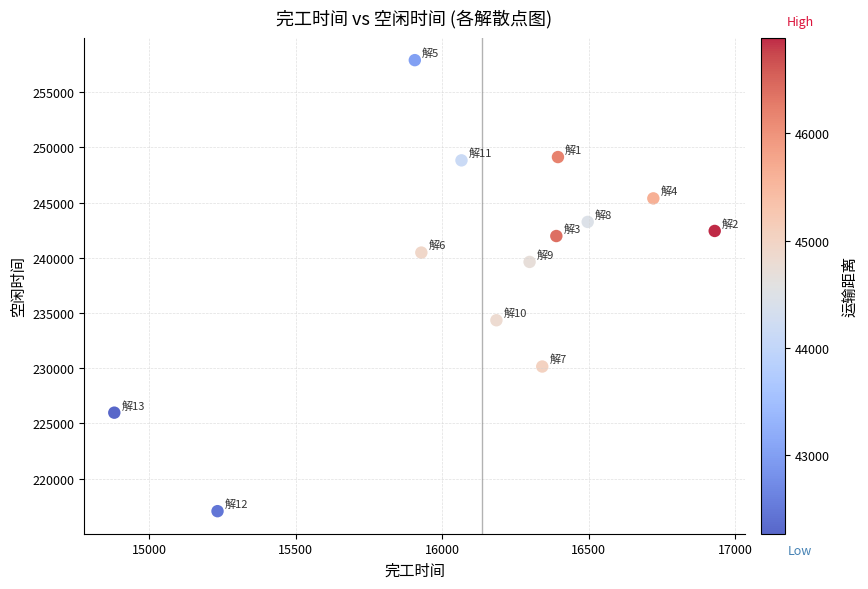

What is the range of X values (max minus min)?

2048.5